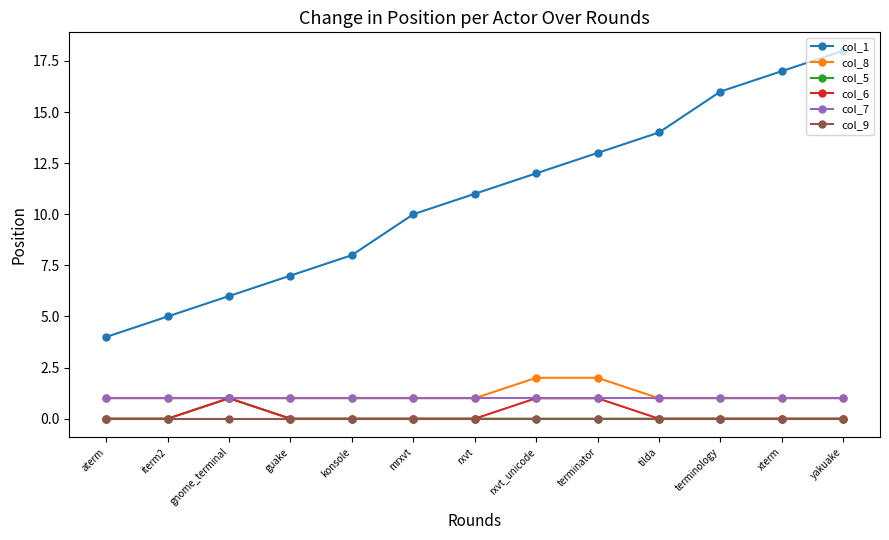

True or false: col_7 and col_9 intersect in this chart.

False